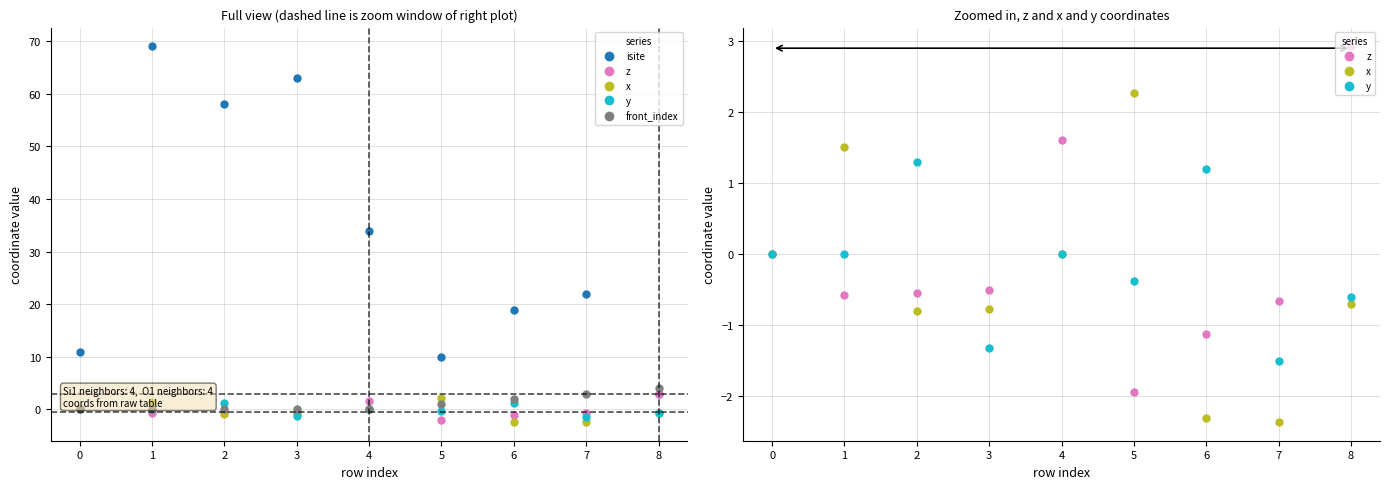

What is the average value of the x series?

-0.4